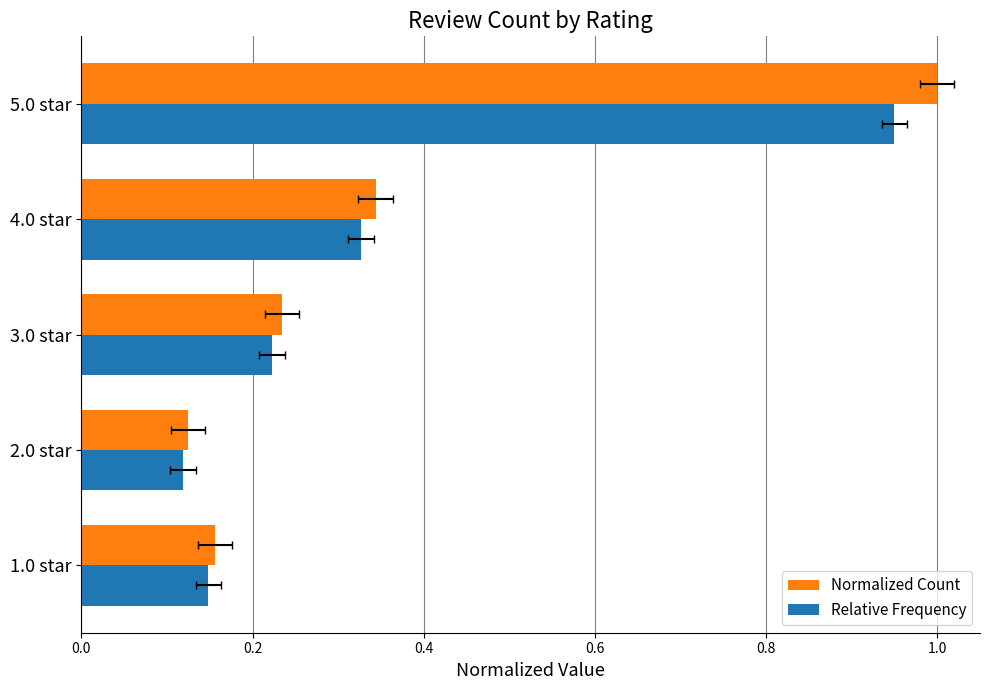

Is the value of Relative Frequency at 2.0 star greater than the value of Normalized Count at 4.0 star?

No